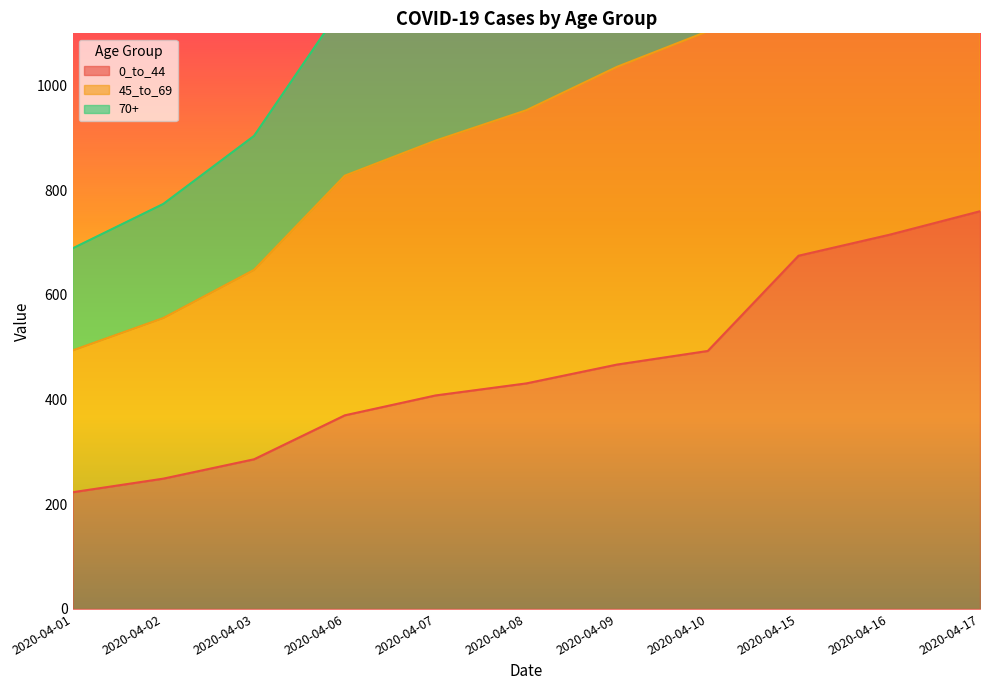

What is the spread (max minus min) of values at 2020-04-15?

1414